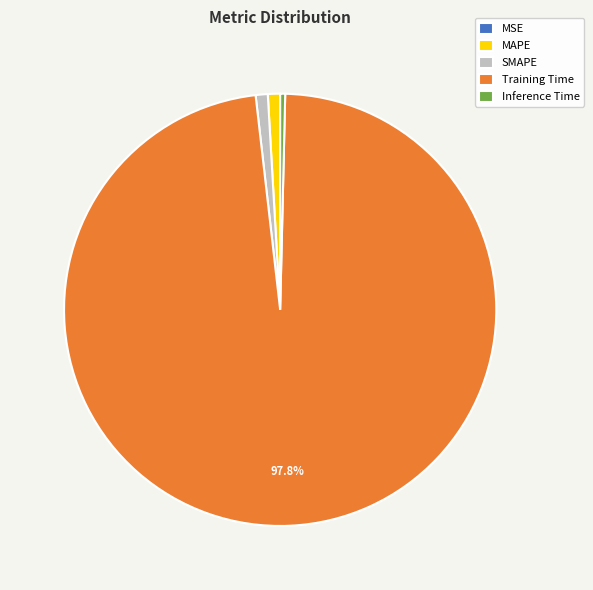

Do SMAPE and MAPE together represent more than half of the pie?

No